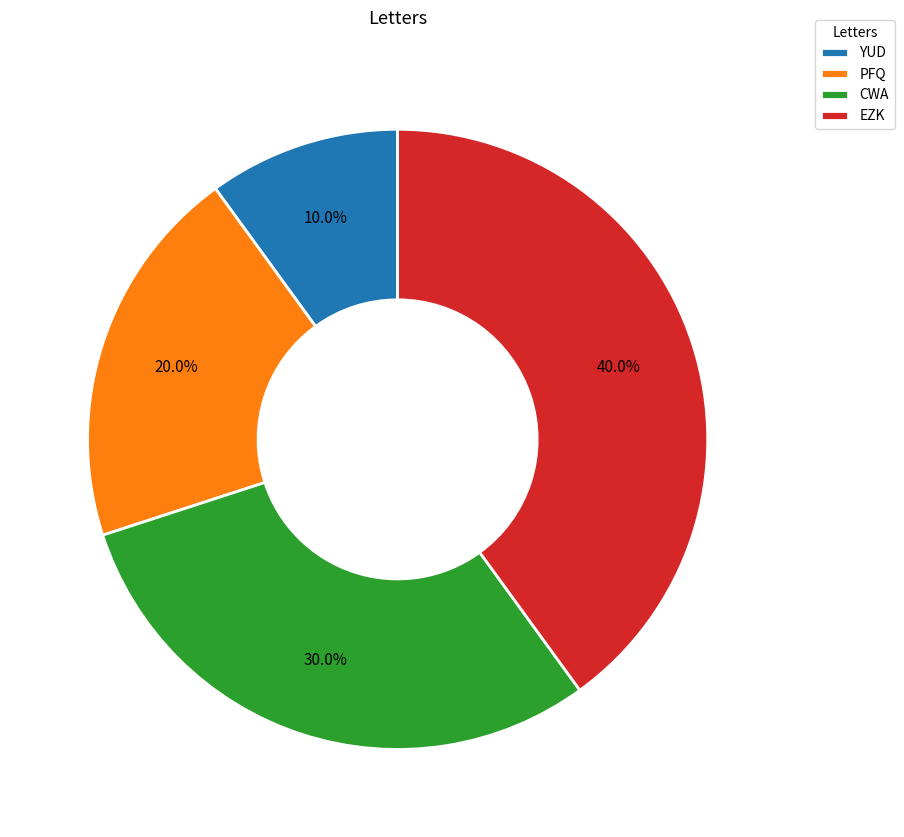

To the nearest percent, what is the combined percentage of PFQ and YUD?

30%